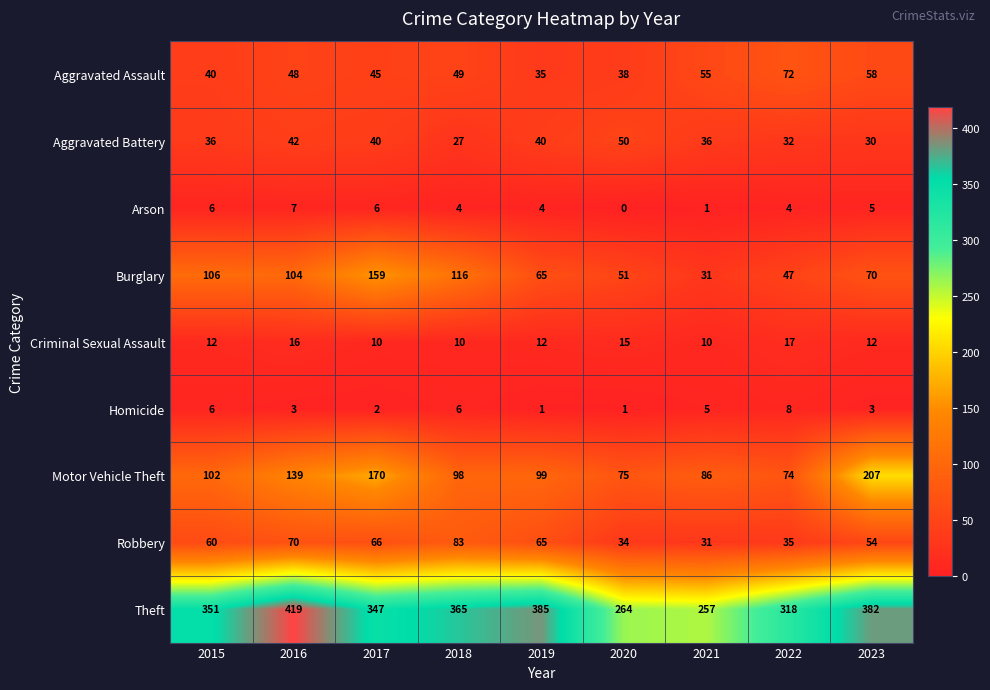

What is the maximum value shown in the chart?

419